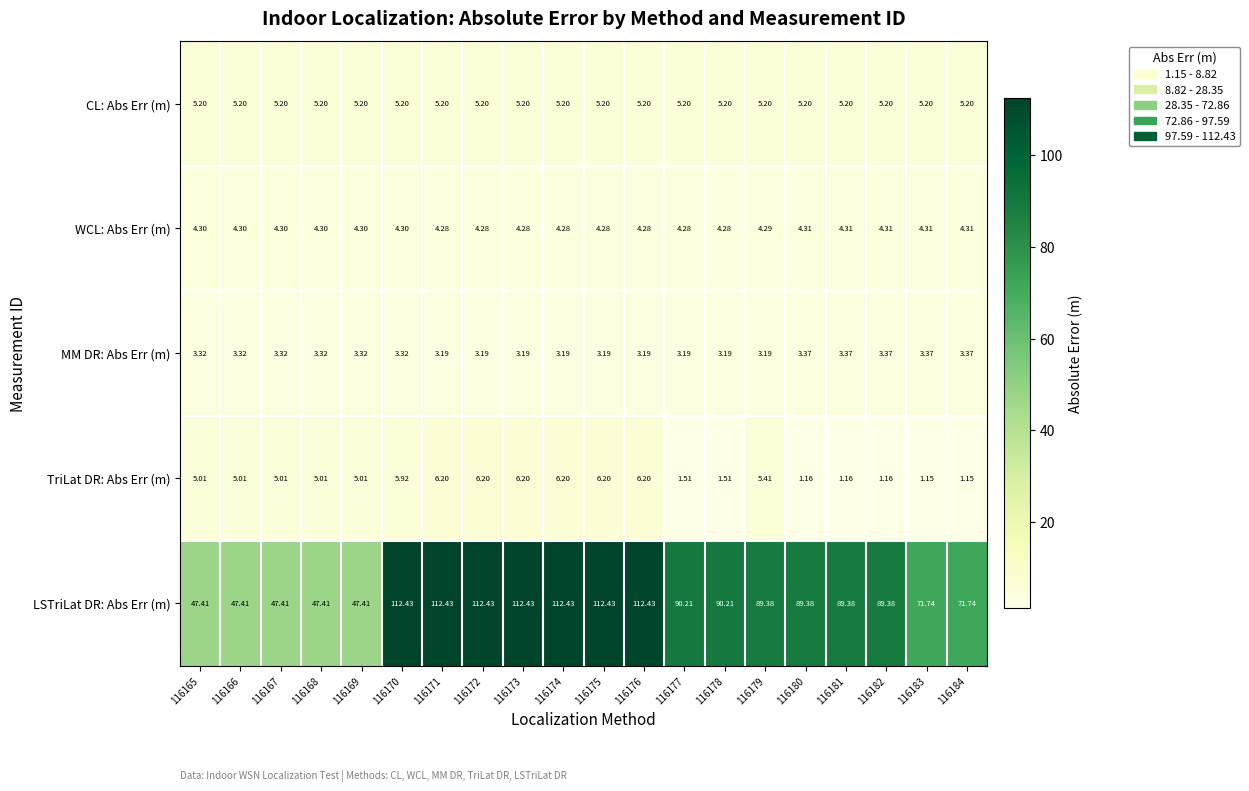

List the series in order of their peak value, highest first.

LSTriLat DR: Abs Err (m), TriLat DR: Abs Err (m), CL: Abs Err (m), WCL: Abs Err (m), MM DR: Abs Err (m)